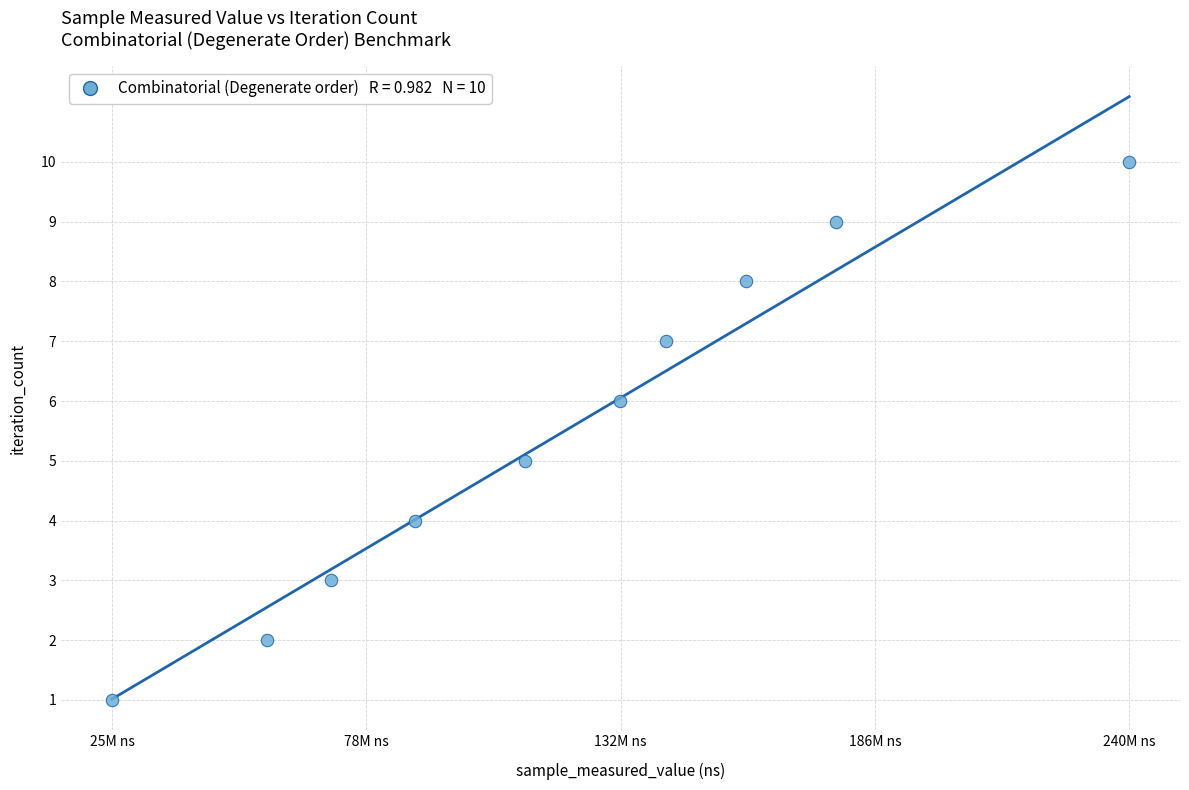

What is the average Y value?

6